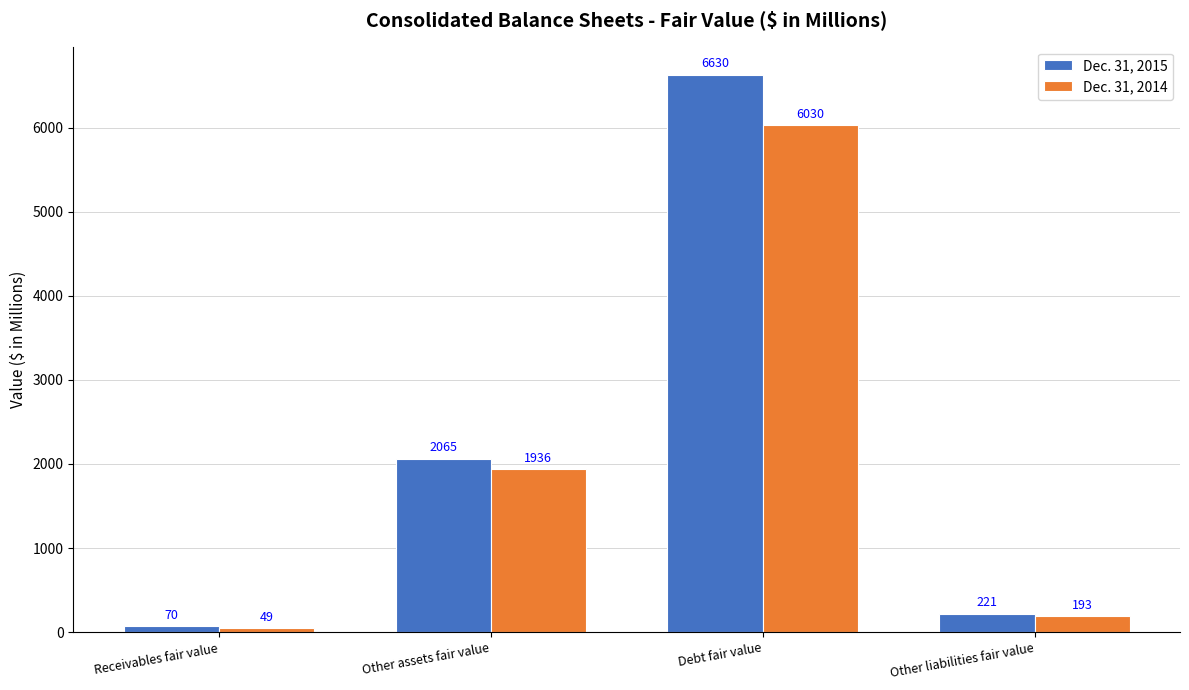

At how many categories does at least one series exceed 5182?

1